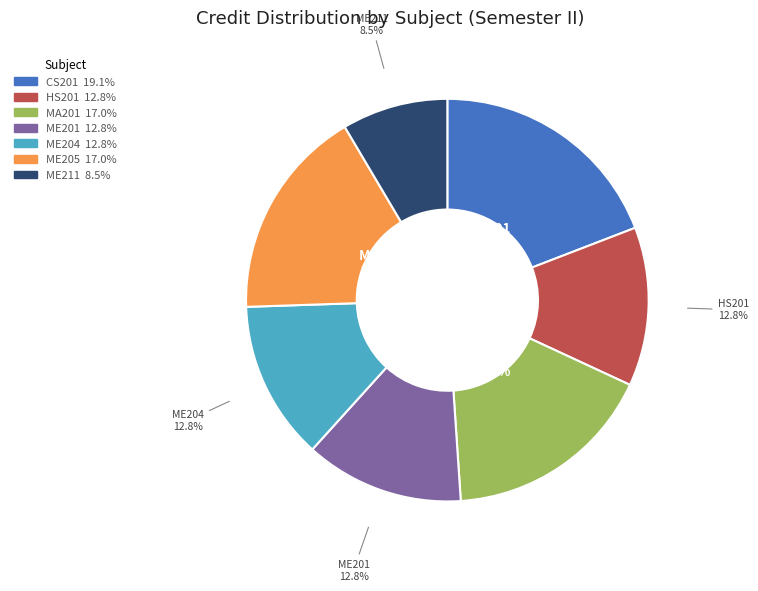

Is there any slice that represents more than half of the pie?

No